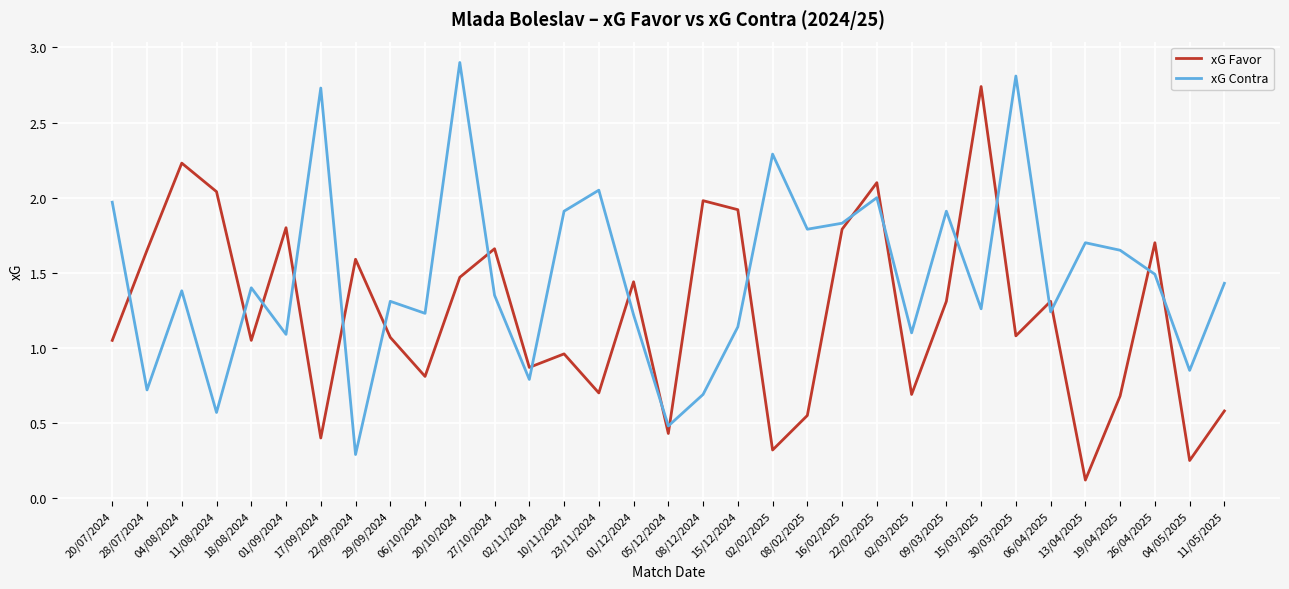

What position from the left is 06/04/2025?

28